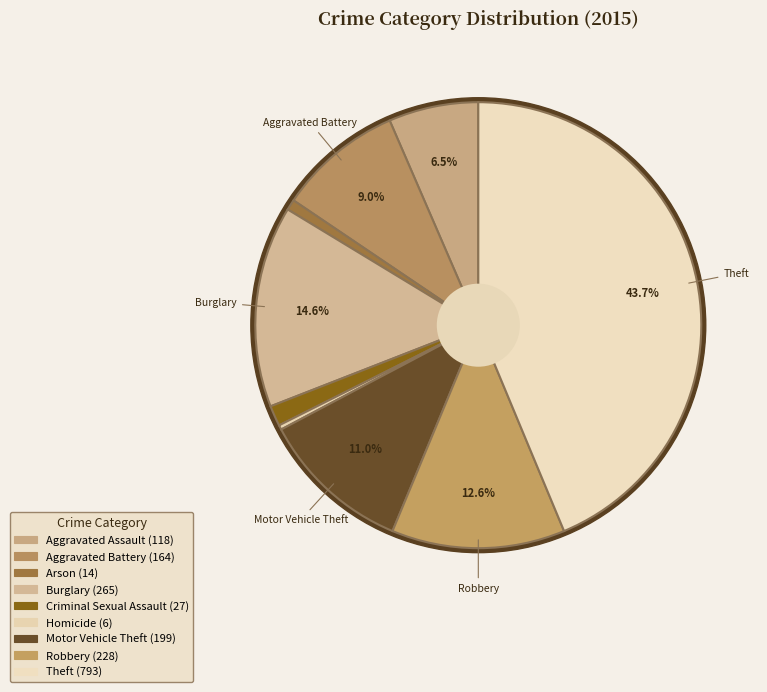

What is the change in value from Aggravated Assault to Criminal Sexual Assault?

-91